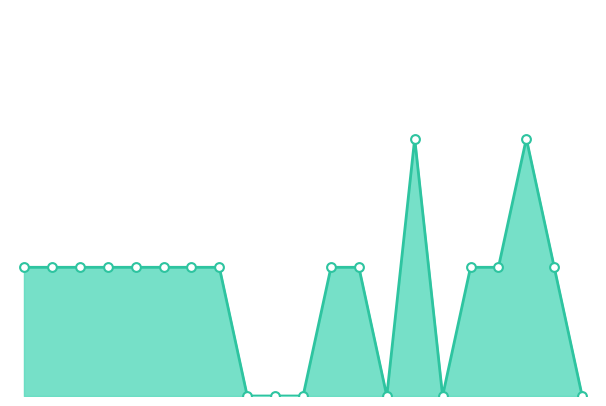

Does the chart have visible grid lines?

No